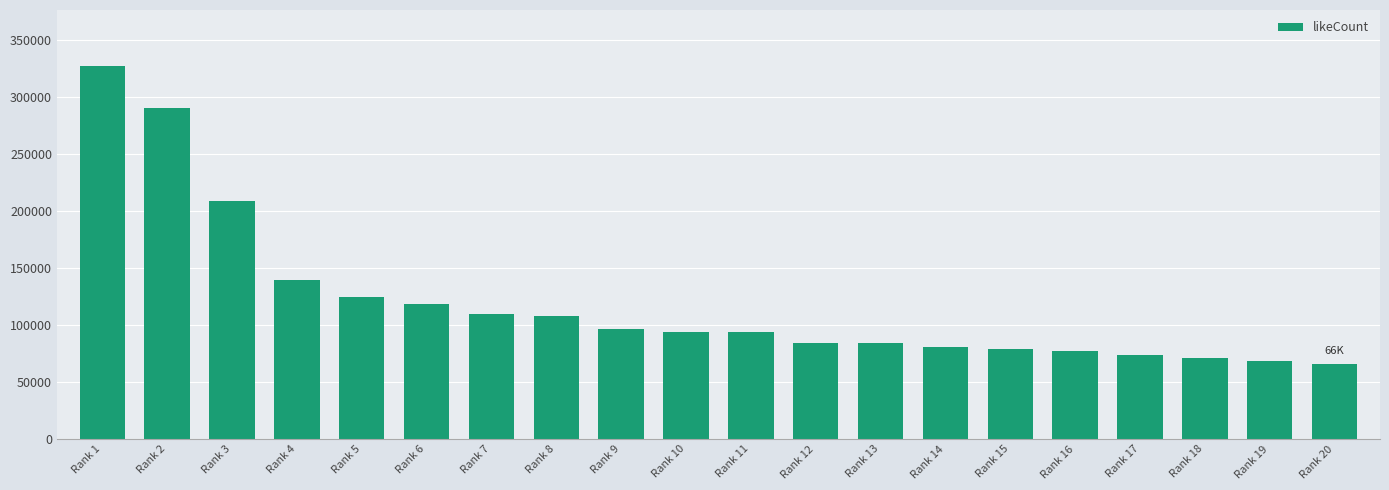

What is the value of the 16th bar from the left?

77169